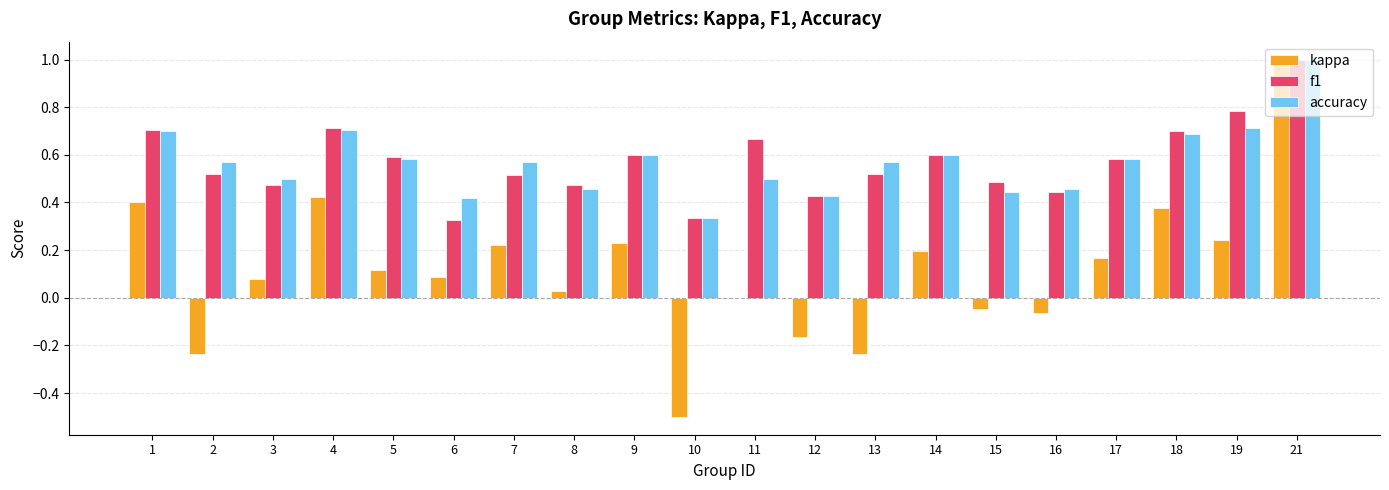

Is the value of f1 at 19 greater than the value of accuracy at 8?

Yes